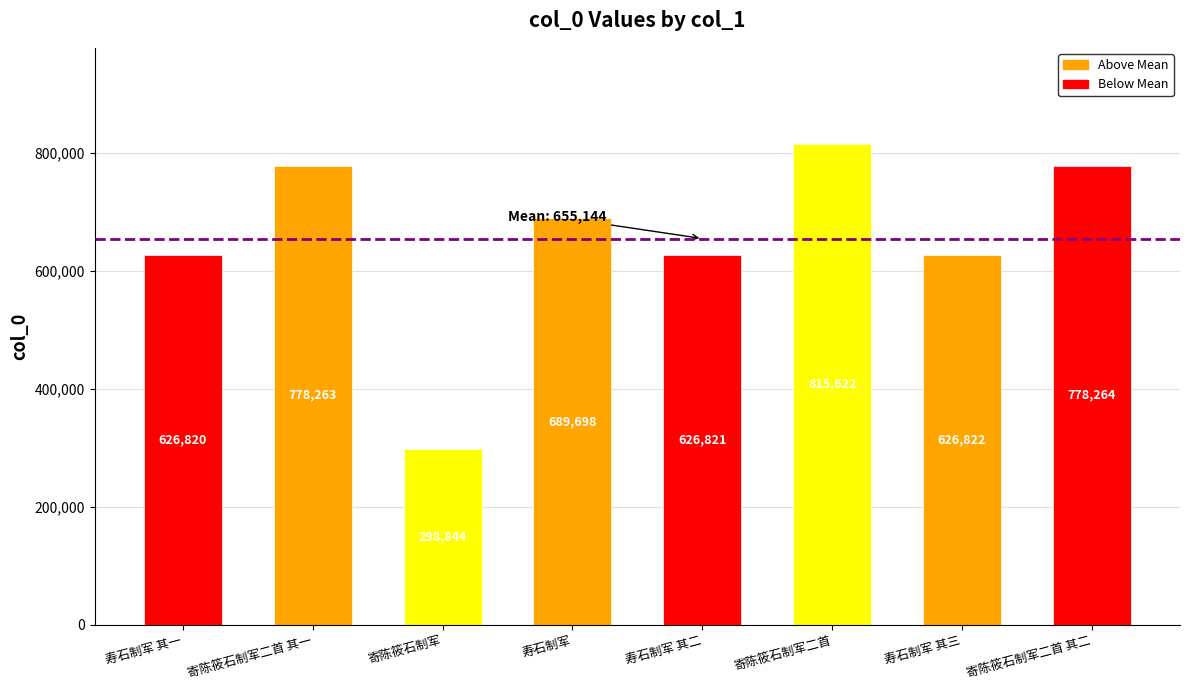

Rank the categories by value from highest to lowest.

寄陈筱石制军二首, 寄陈筱石制军二首 其二, 寄陈筱石制军二首 其一, 寿石制军, 寿石制军 其三, 寿石制军 其二, 寿石制军 其一, 寄陈筱石制军